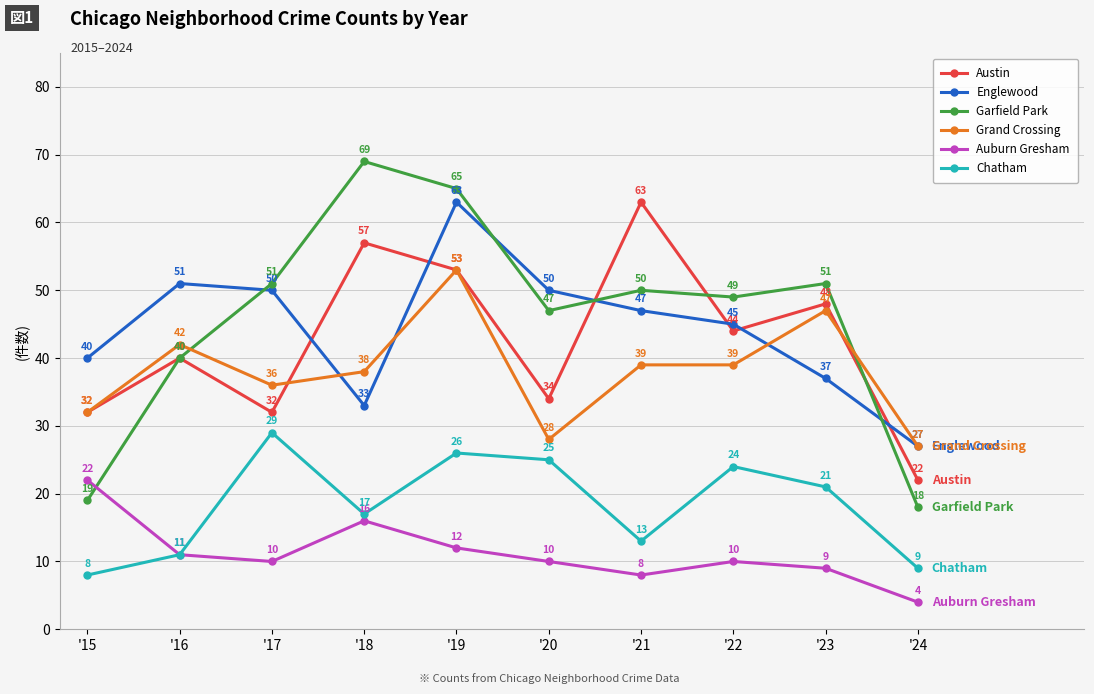

How many series are shown in this chart?

6